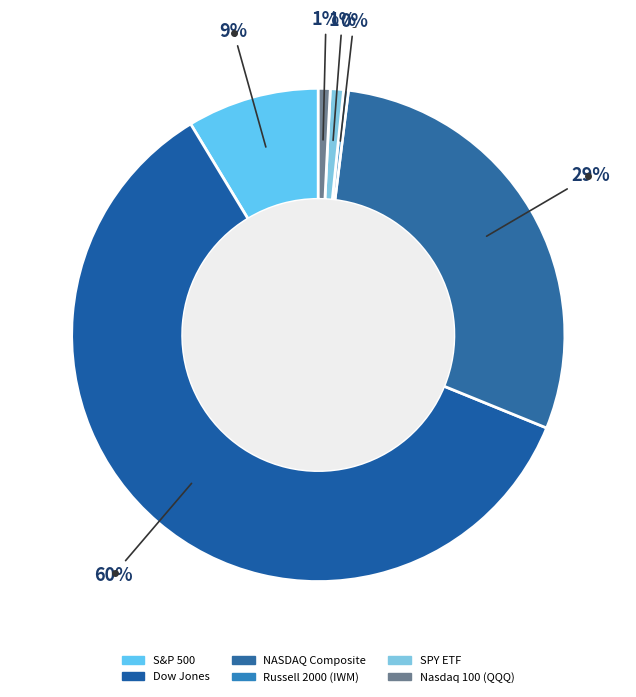

True or false: Russell 2000 (IWM) accounts for 0% of the total.

True